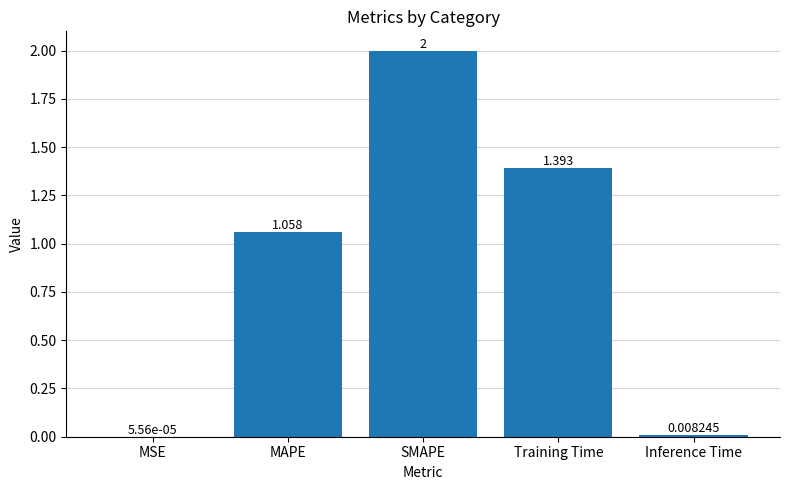

Which label corresponds to the largest value in the chart?

SMAPE